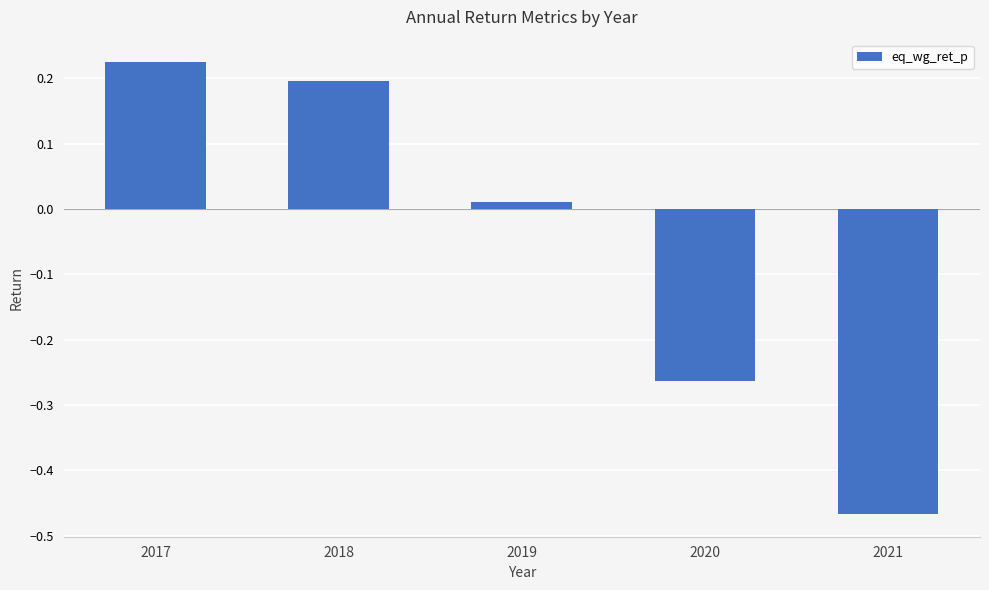

Where does the data first go above 0?

2017